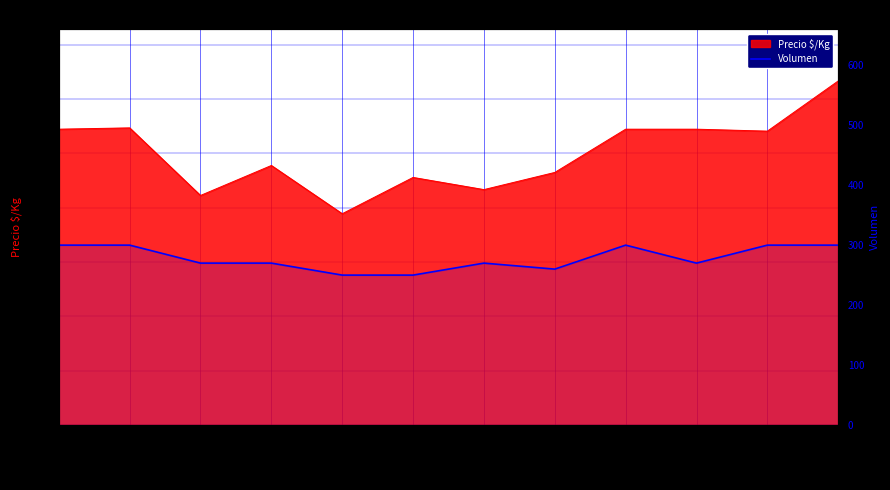

Which has a higher value, 2021-03-04 or 2020-11-26?

2021-03-04